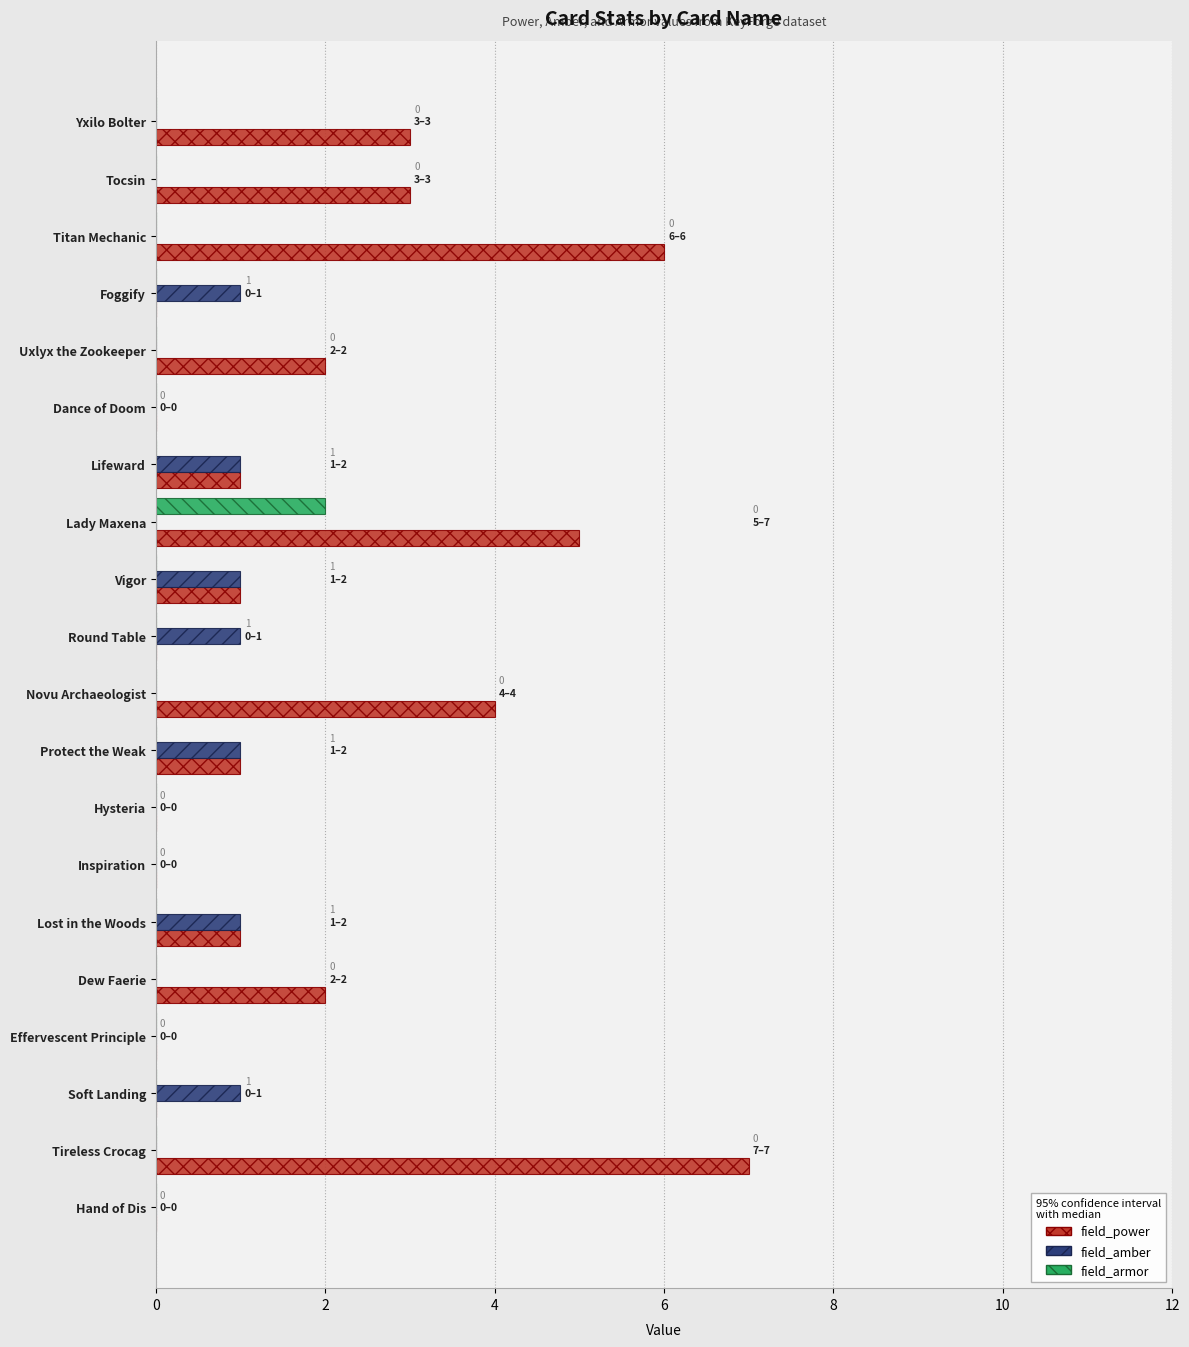

At which label does field_power reach its peak?

Tireless Crocag